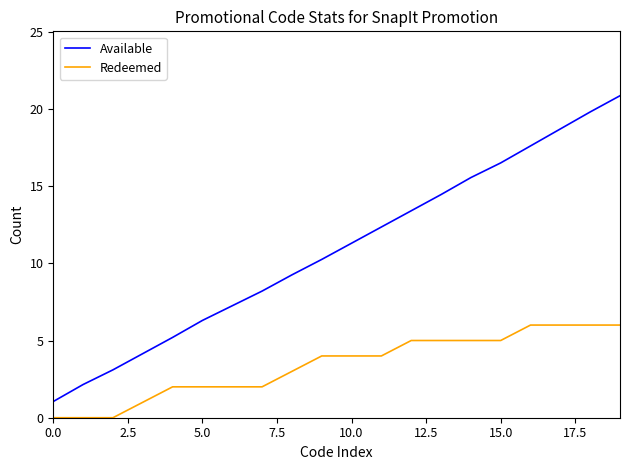

List the series in order of their overall mean, lowest first.

Redeemed, Available